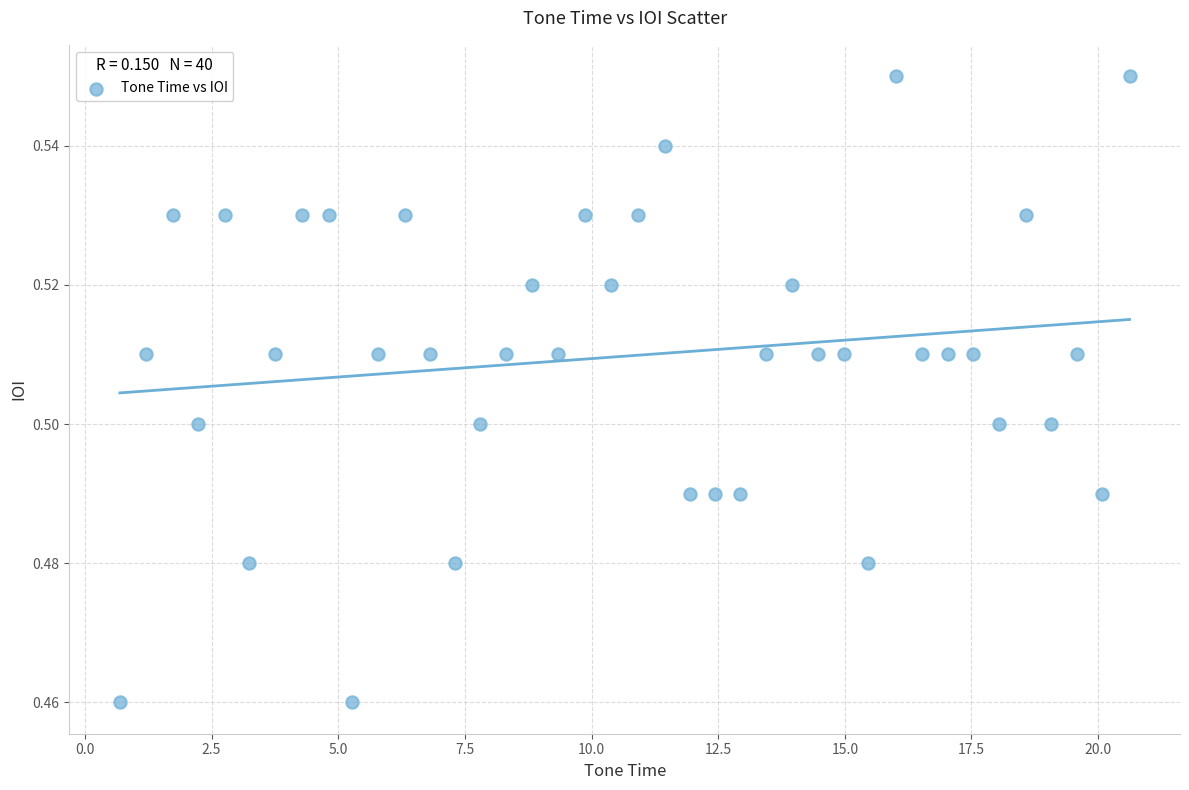

What is the range of X values (max minus min)?

19.9